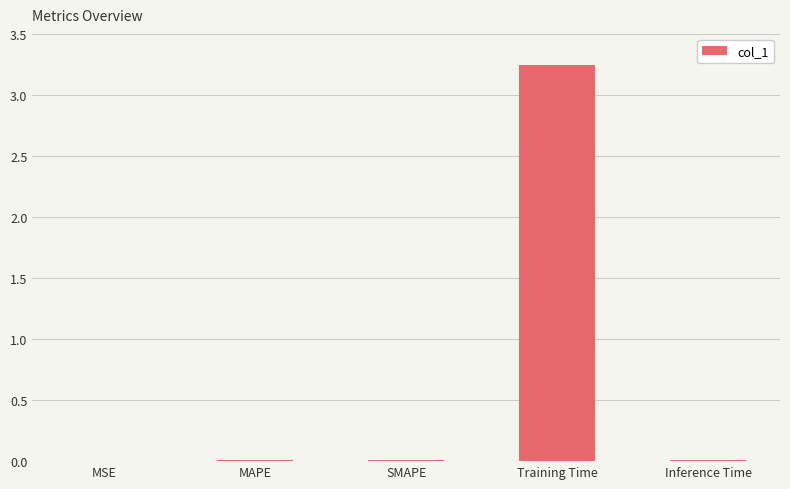

Which label corresponds to the largest value in the chart?

Training Time